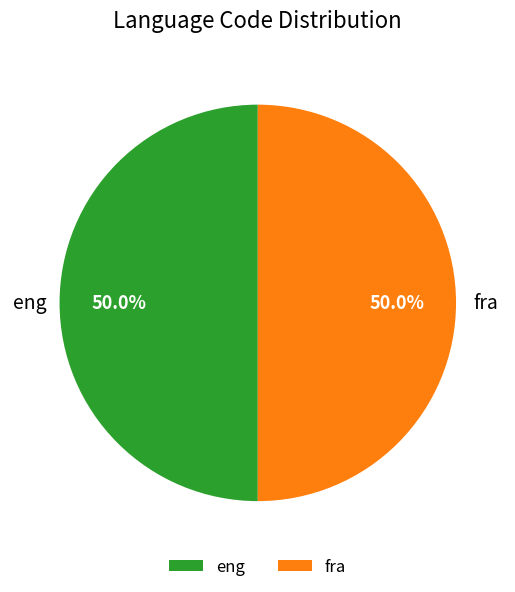

Approximately how many times larger is the value at eng compared to fra?

1.0